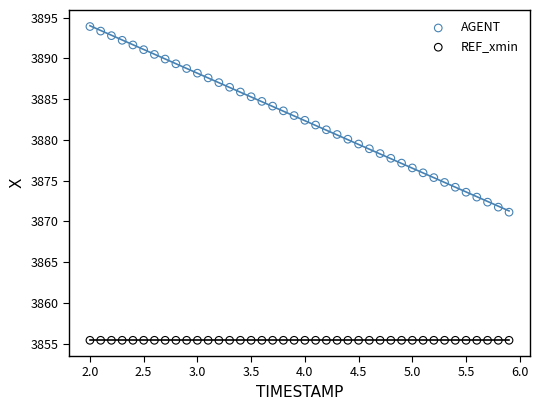

Which series contains the highest Y value?

AGENT